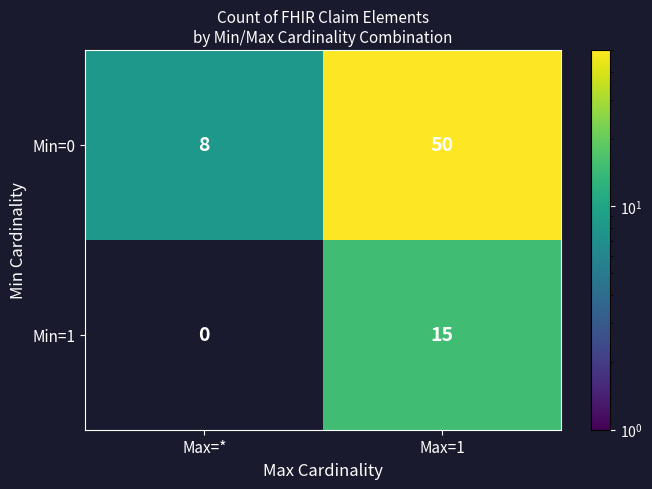

What is the sum of the Min=1 values at Max=* and Max=1?

15